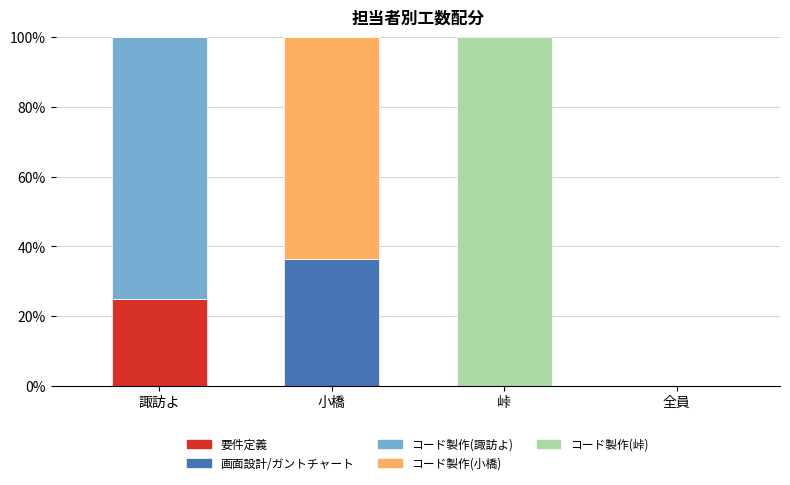

Reading left to right, list the values for the 要件定義 series.

諏訪よ=25.0	小橋=0.0	峠=0.0	全員=0.0